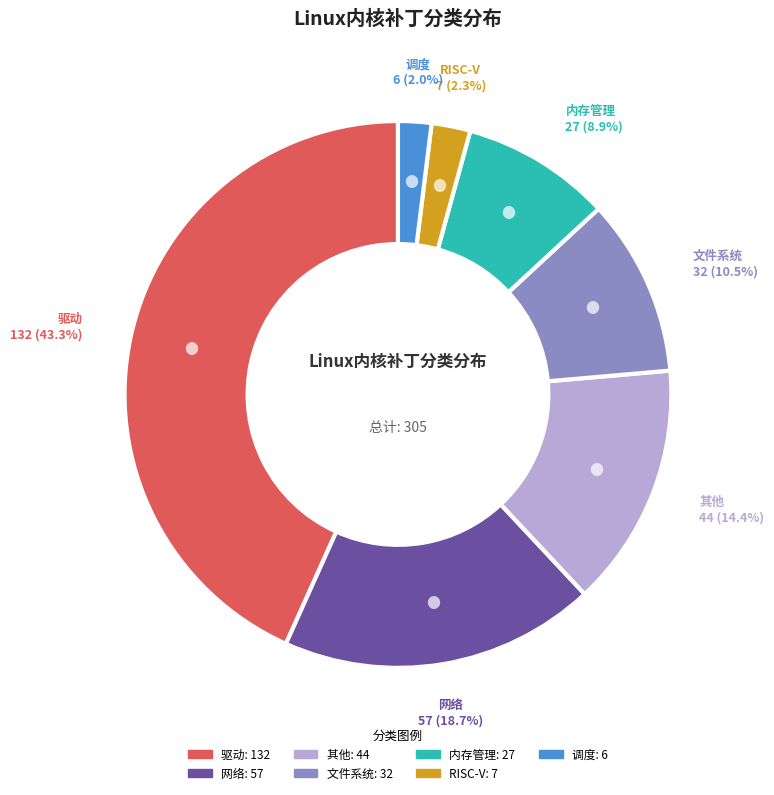

To the nearest percent, what is the average slice percentage?

14%